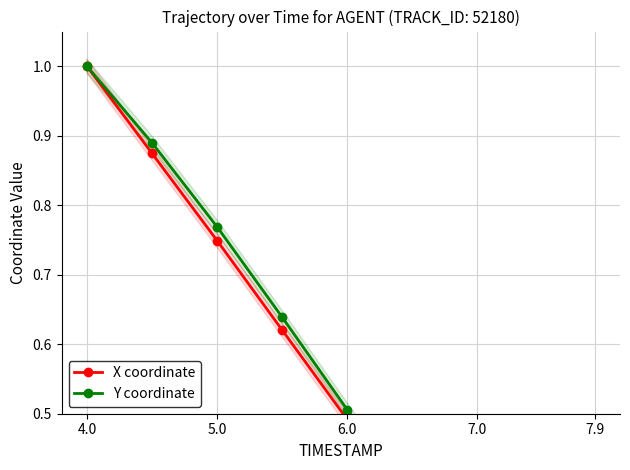

How many series are shown in this chart?

2